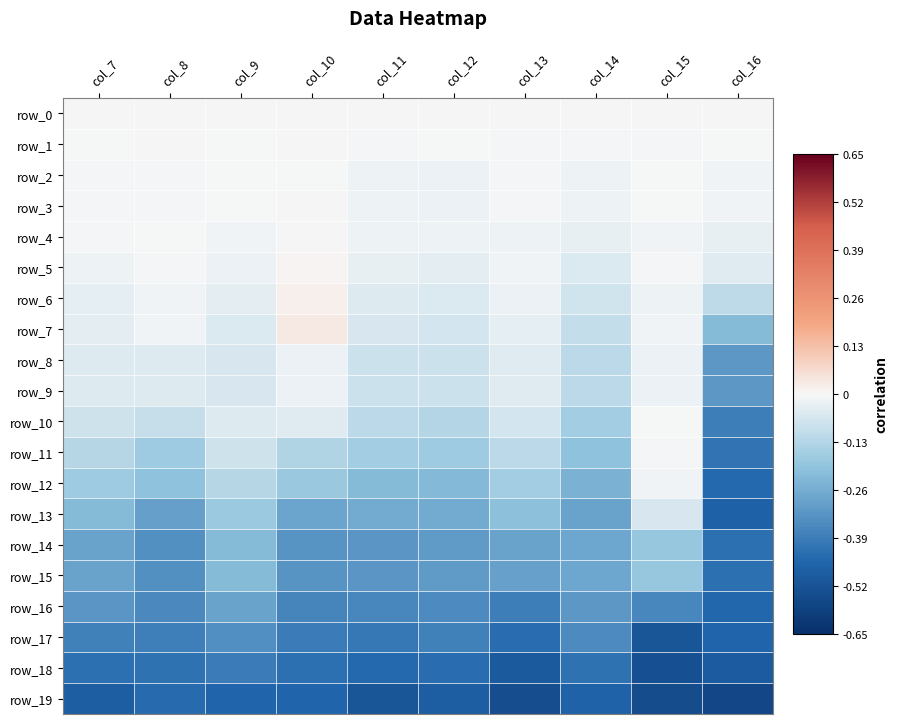

The value of row_16 at col_12 is -0.2. True or false?

False